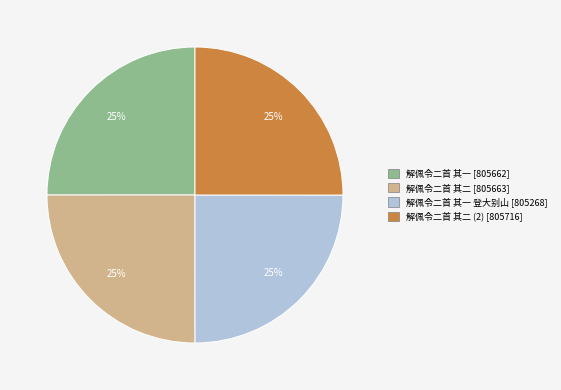

Approximately how many times larger is the value at 解佩令二首 其一 [805662] compared to 解佩令二首 其一 登大别山 [805268]?

1.0